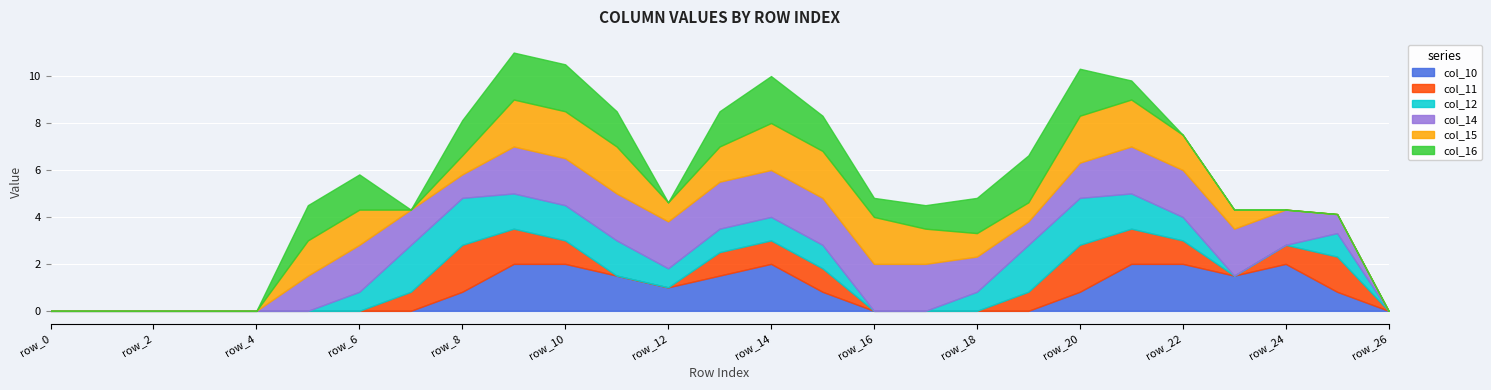

In col_12, how many points are higher than both neighbors (excluding endpoints)?

1